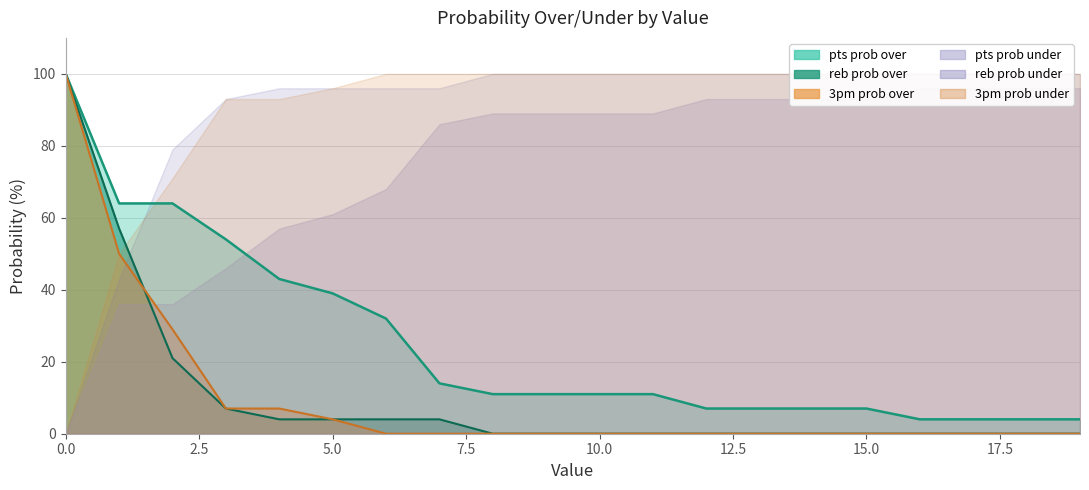

What is the spread (max minus min) of values at 15?

7